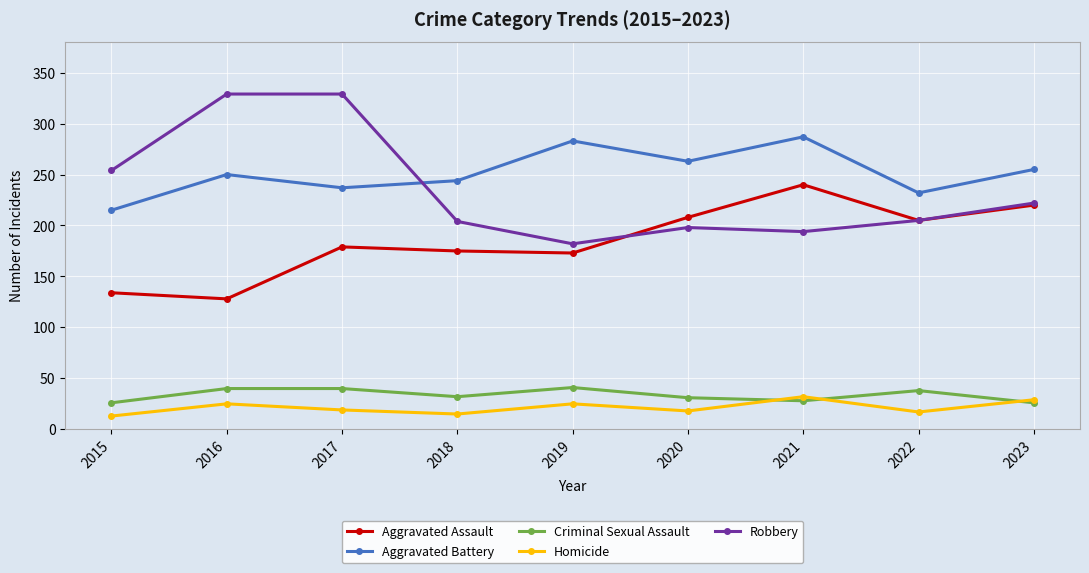

True or false: Robbery and Homicide cross at least once.

False